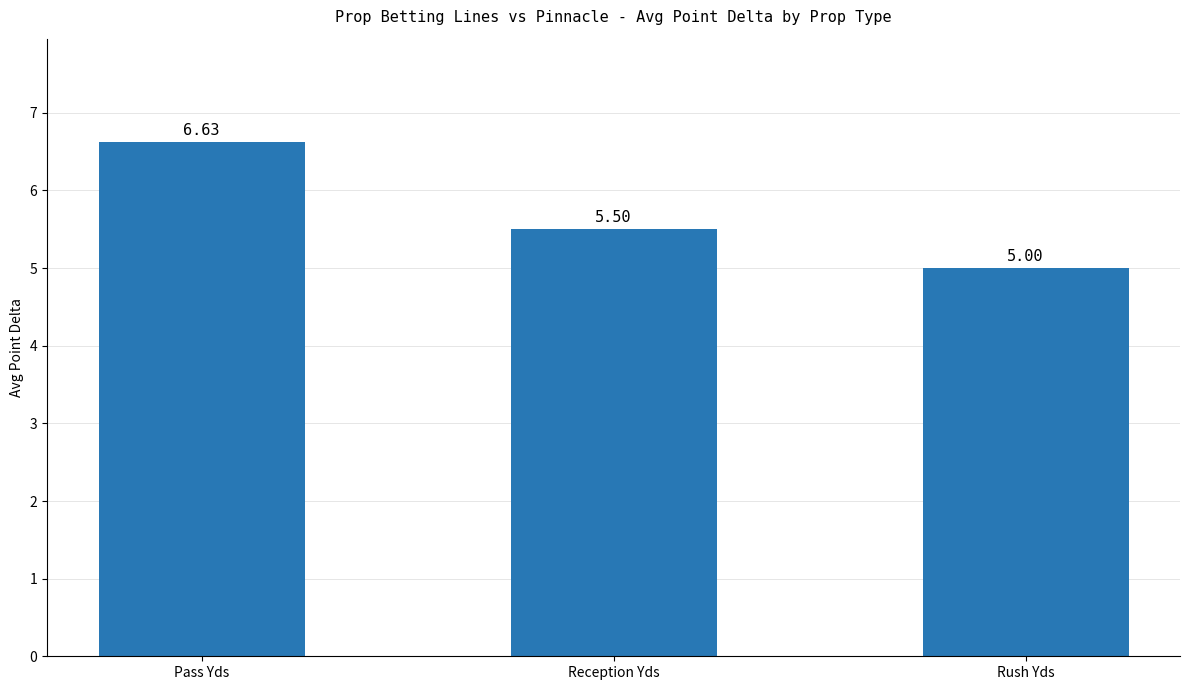

How many bars are there in total?

3